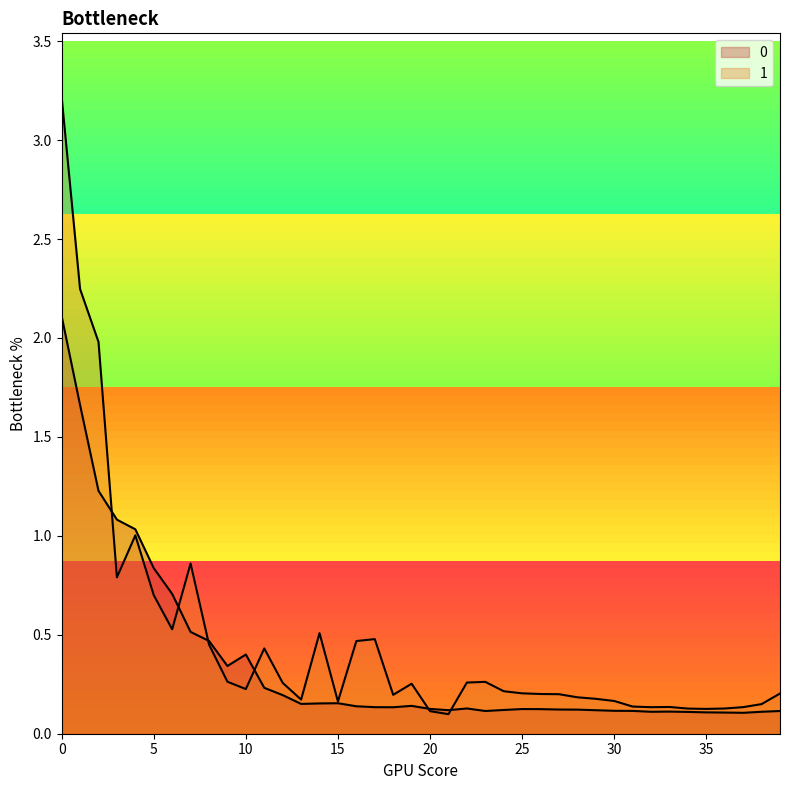

What is the average value of the 1 series?

0.5